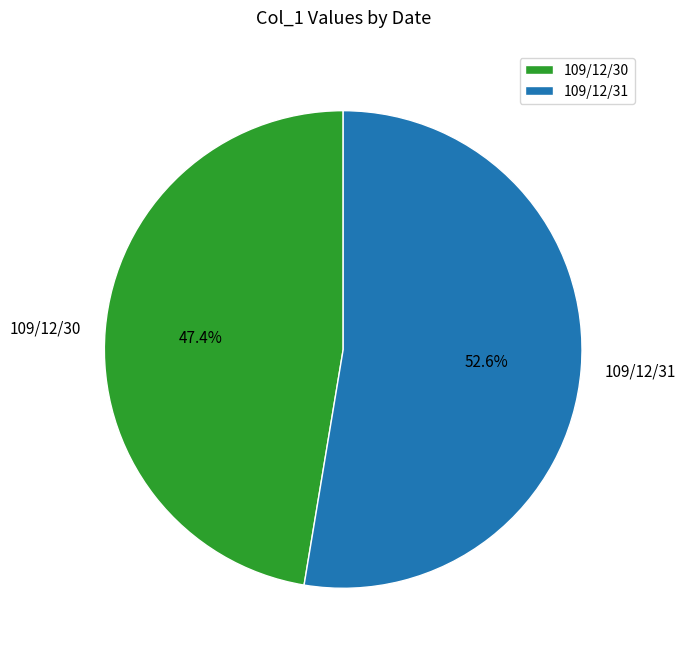

True or false: 109/12/31 accounts for 61% of the total.

False